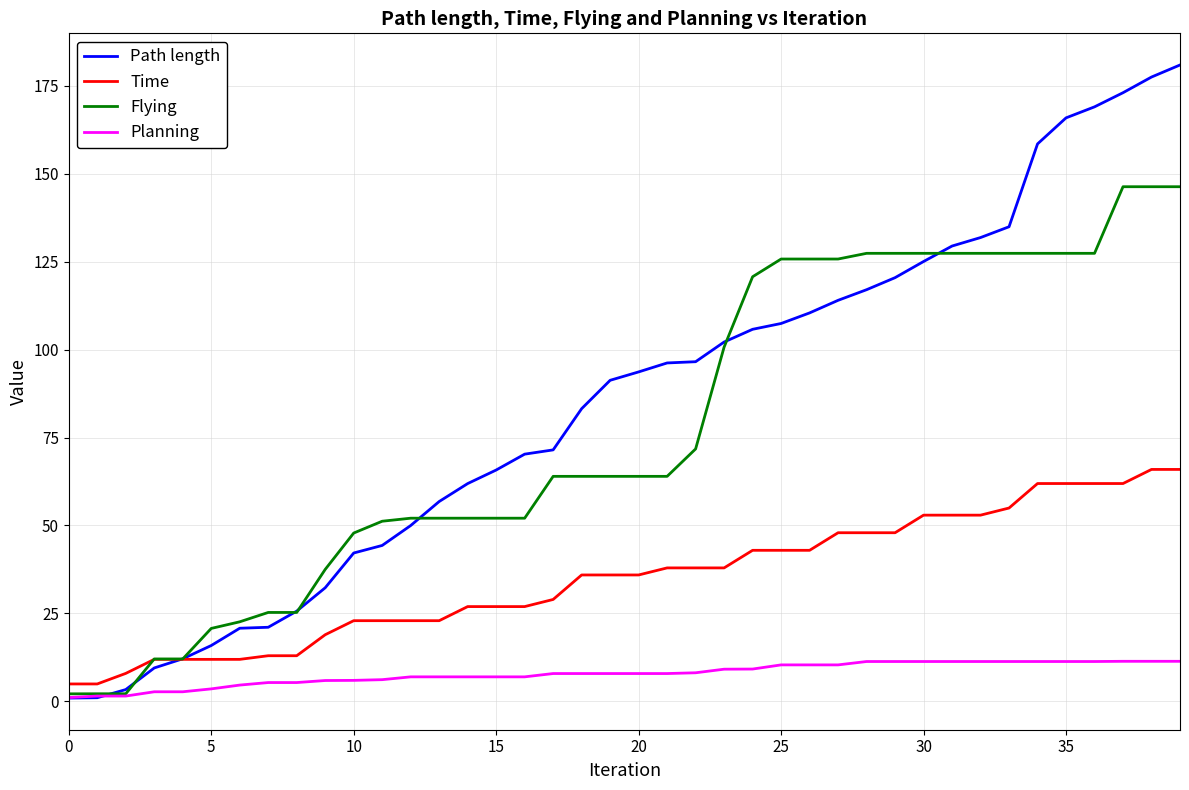

Which series has the widest spread of values?

Path length